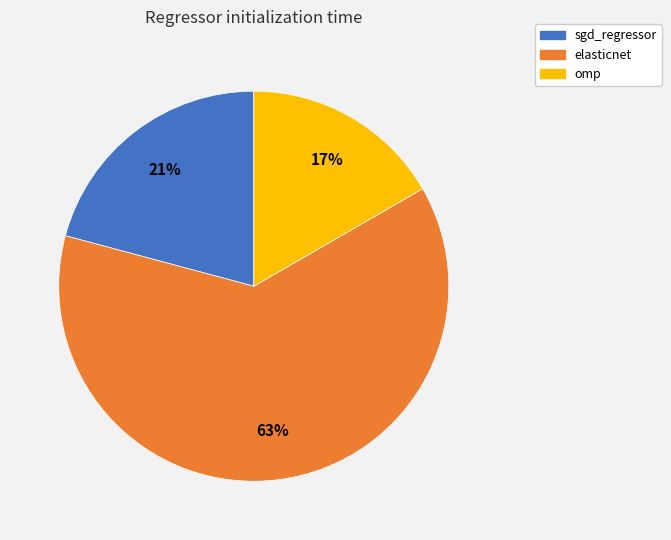

To the nearest percent, what is the average slice percentage?

33%